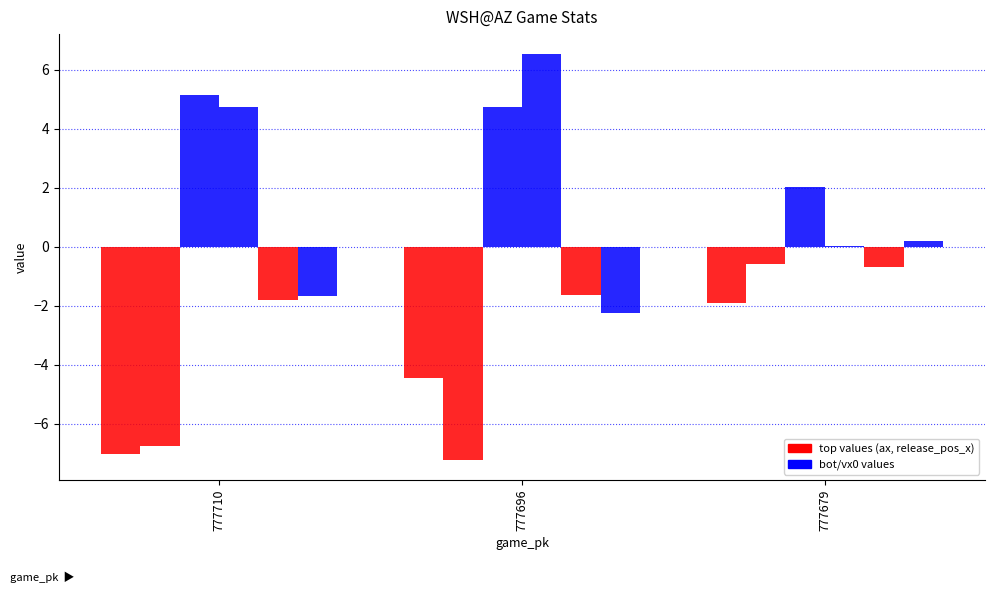

True or false: release_pos_x_bot has a value of 0.2 at 777679.

True